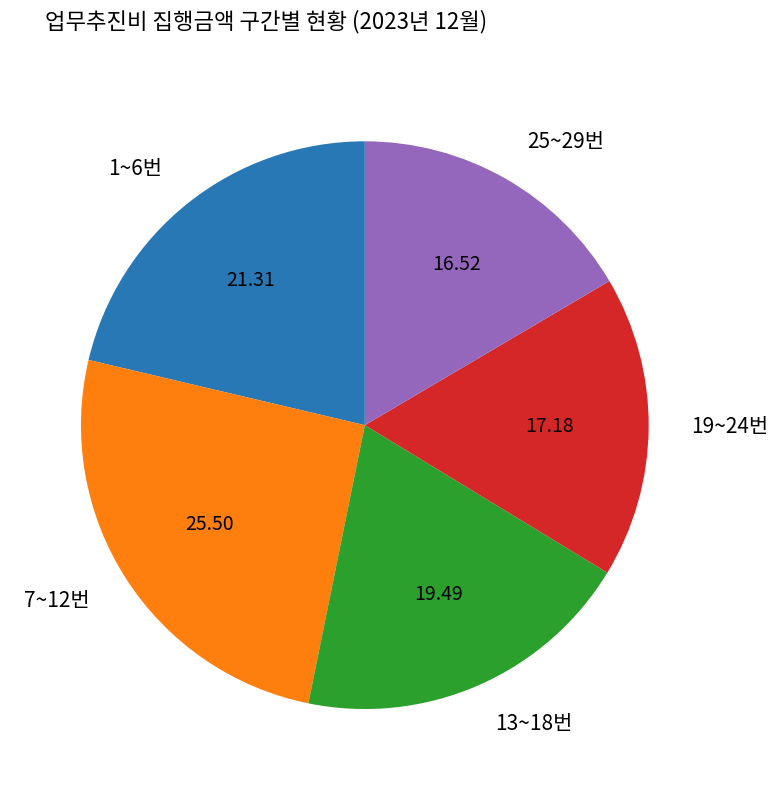

Rank the categories by value from lowest to highest.

25~29번, 19~24번, 13~18번, 1~6번, 7~12번